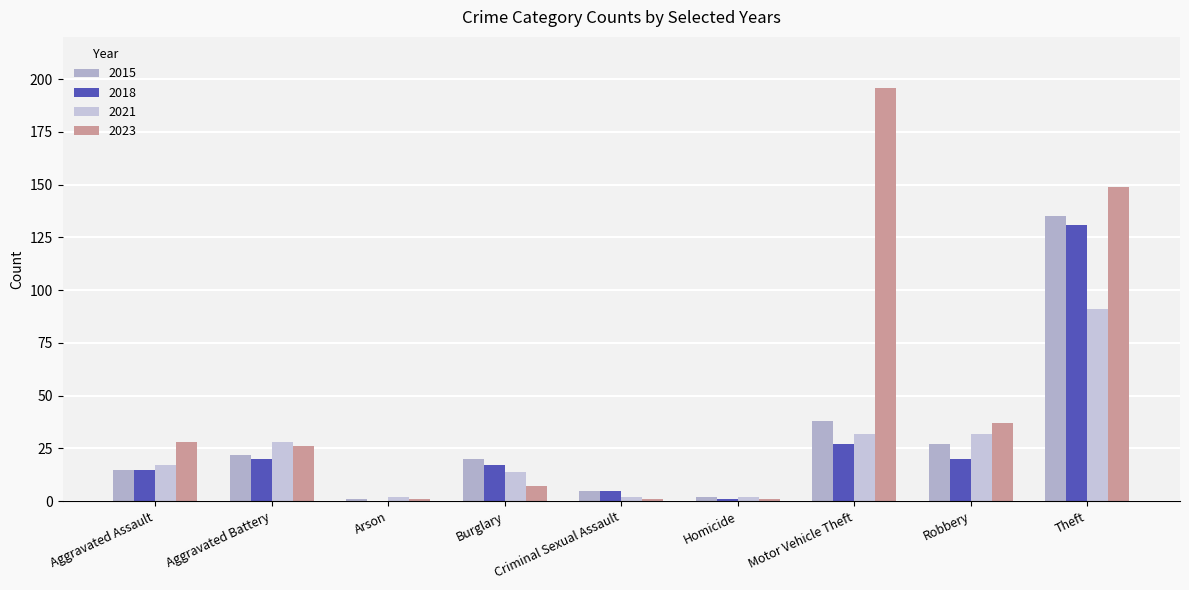

How many groups of bars are there?

9